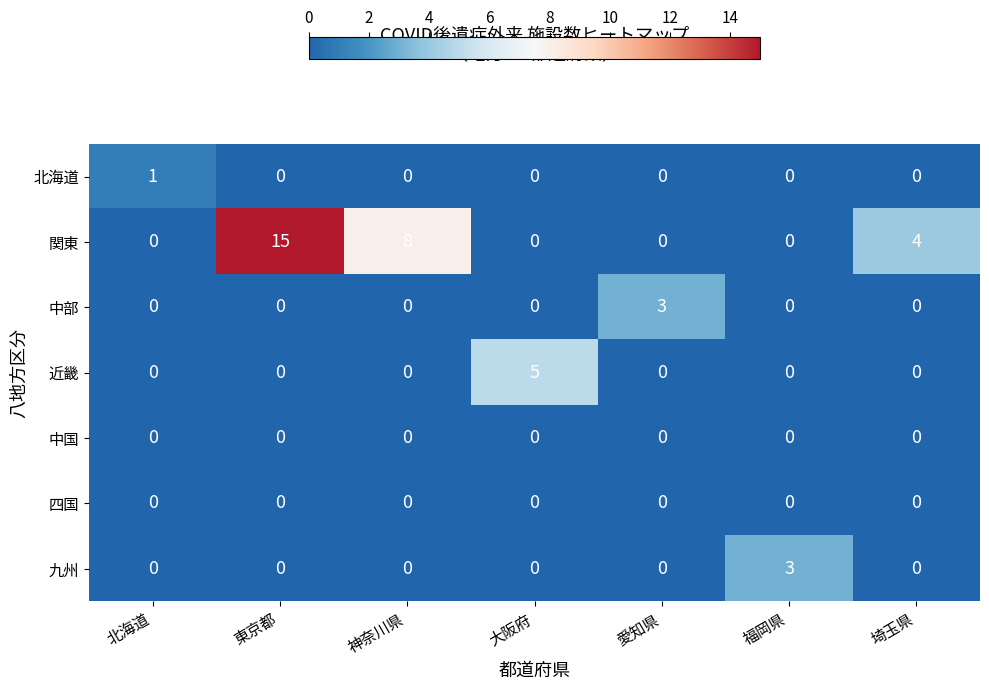

What is the maximum value shown in the chart?

15